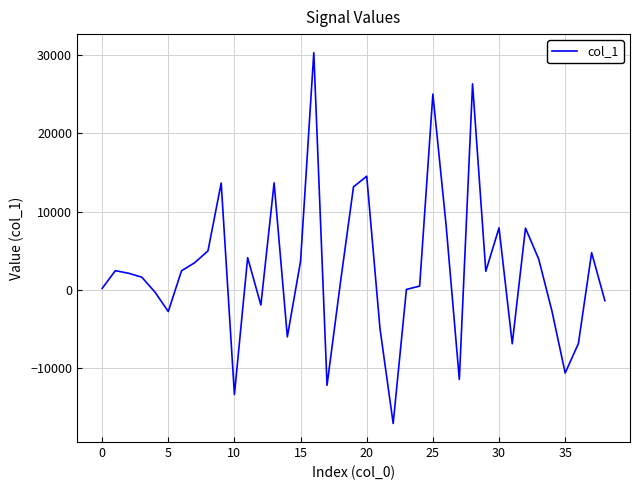

True or false: the data has more than 0 interior local peaks.

True